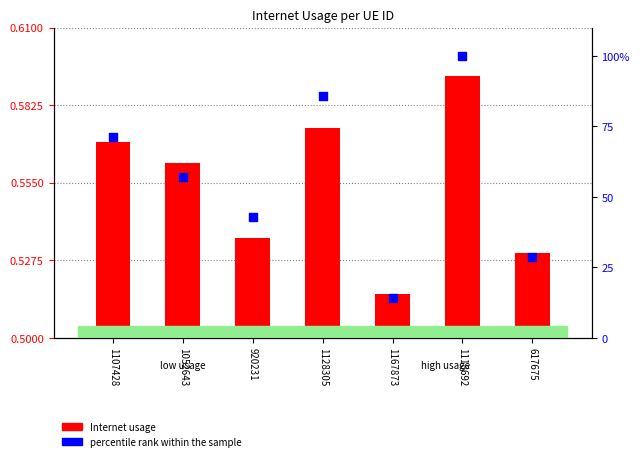

Is the value of percentile rank within the sample at 1052643 greater than the value of Internet usage at 920231?

Yes